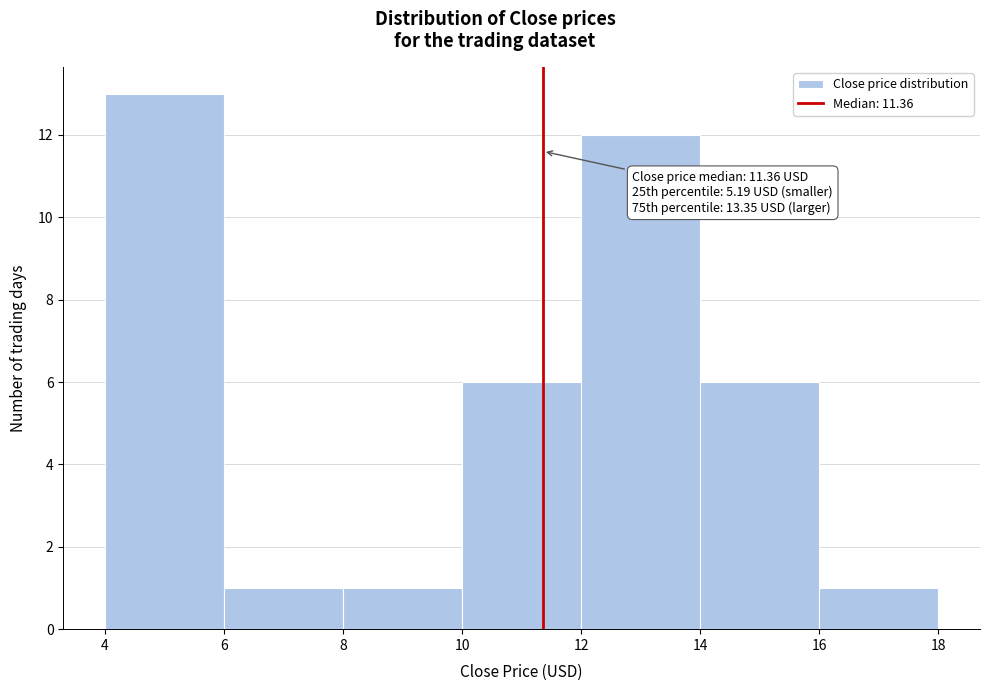

Over which range of the x-axis is the bar tallest?

4 to 6